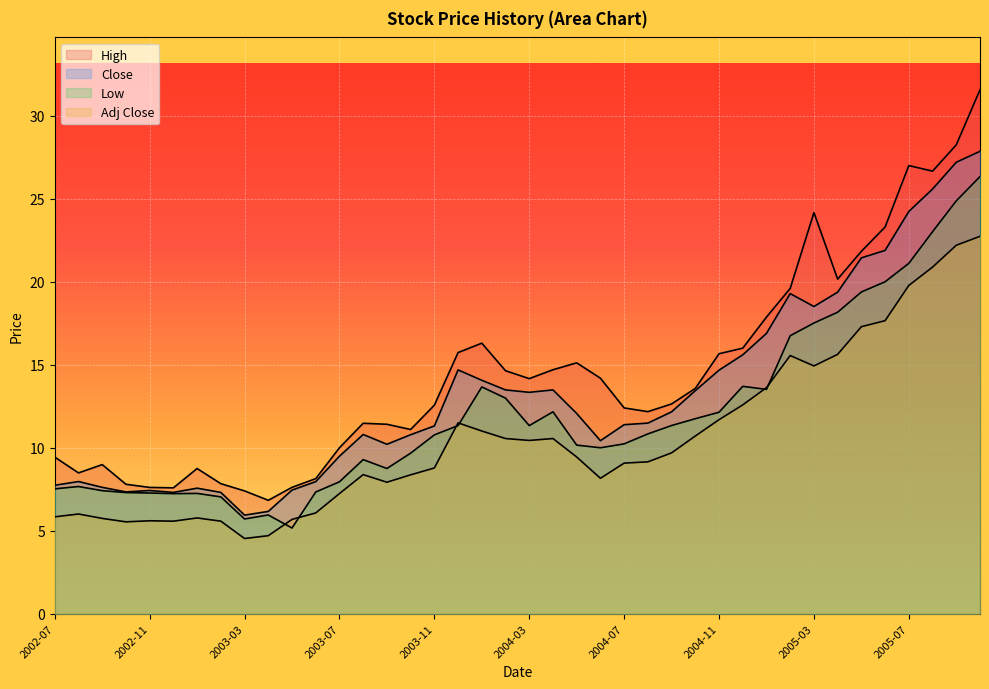

What are all the series names shown in the legend?

High, Close, Low, Adj Close